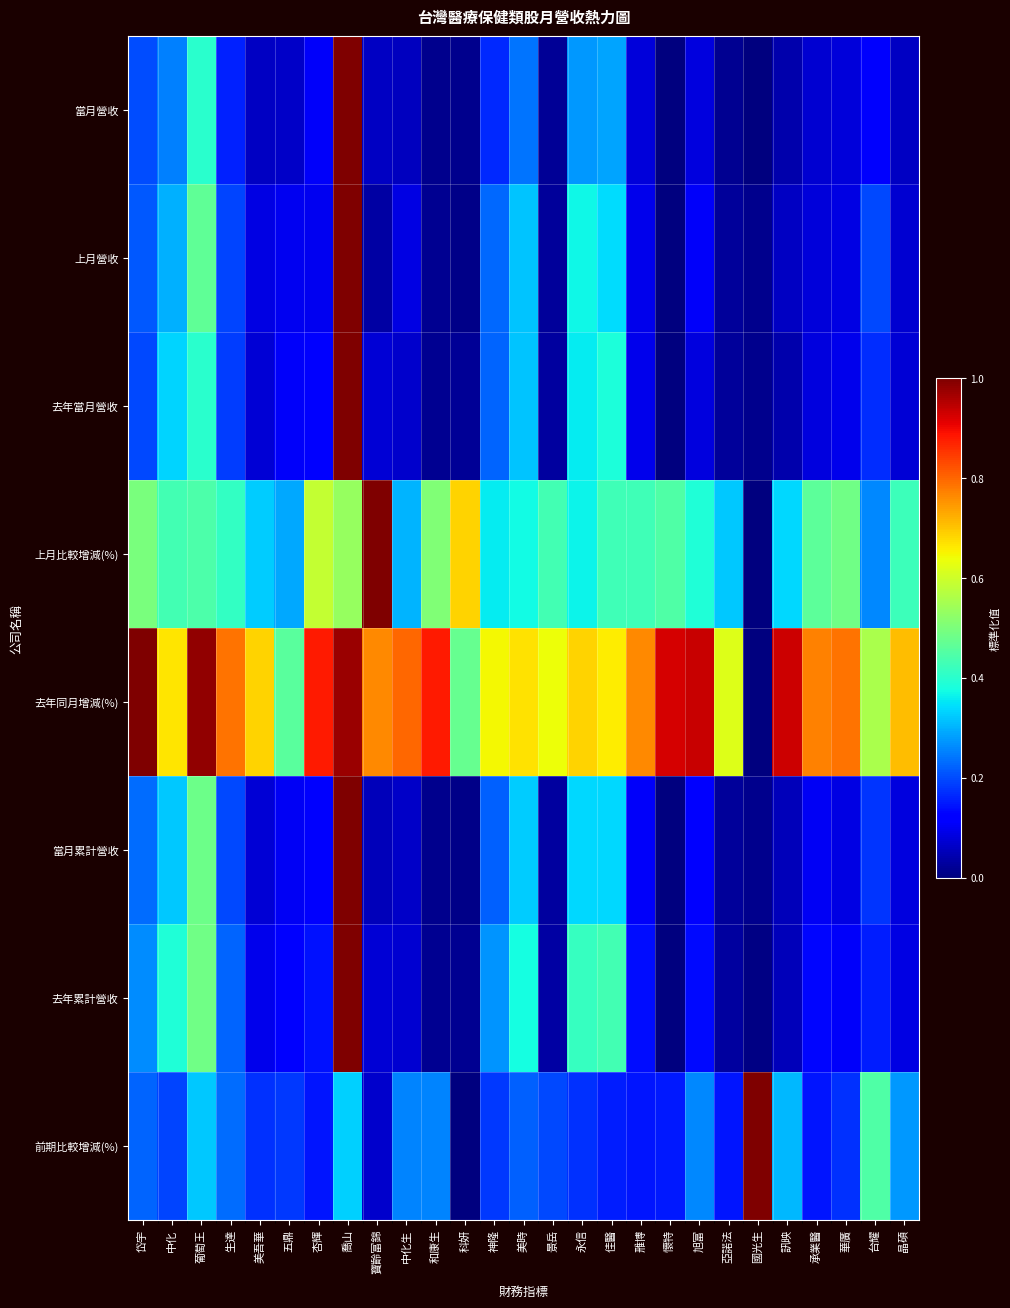

What is the greatest value displayed?

1.0